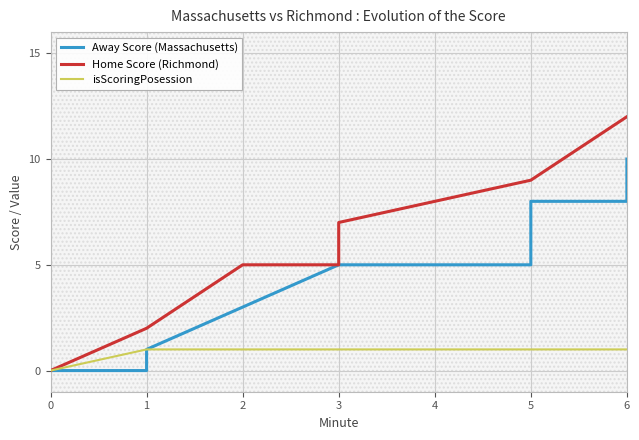

Reading left to right, list all the values displayed in this chart.

Away Score (Massachusetts): 0=0	1=0	2=1	3=3	4=5	5=5	6=5	7=8	8=8	9=10
Home Score (Richmond): 0=0	1=2	2=2	3=5	4=5	5=7	6=9	7=9	8=12	9=12
isScoringPosession: 0=0	1=1	2=1	3=1	4=1	5=1	6=1	7=1	8=1	9=1